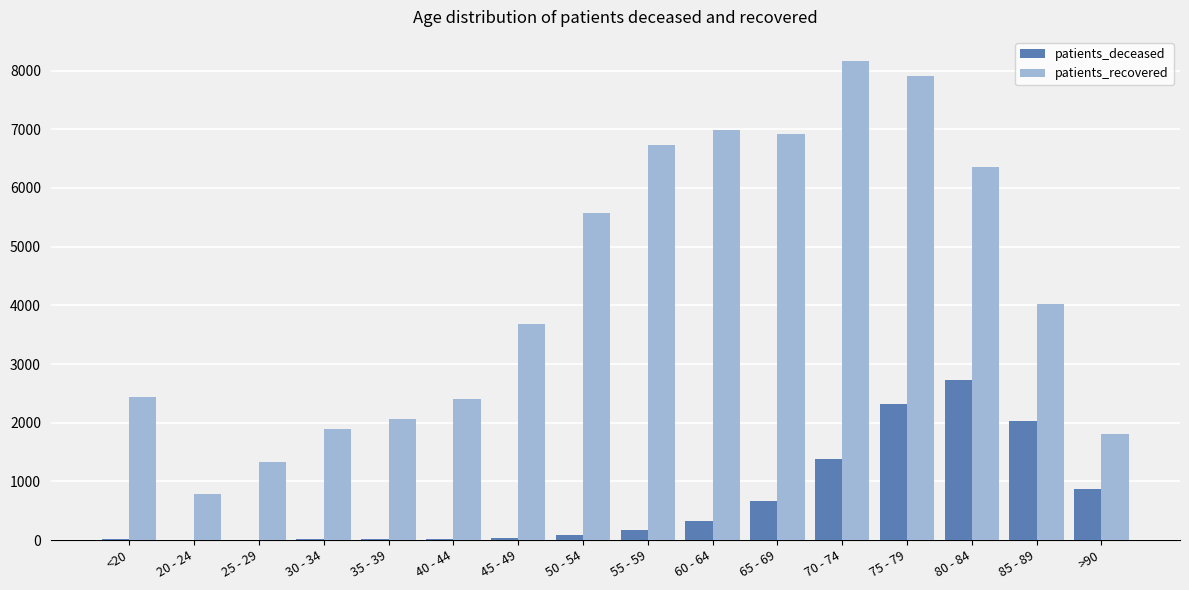

What is the sum of all patients_deceased values?

10676